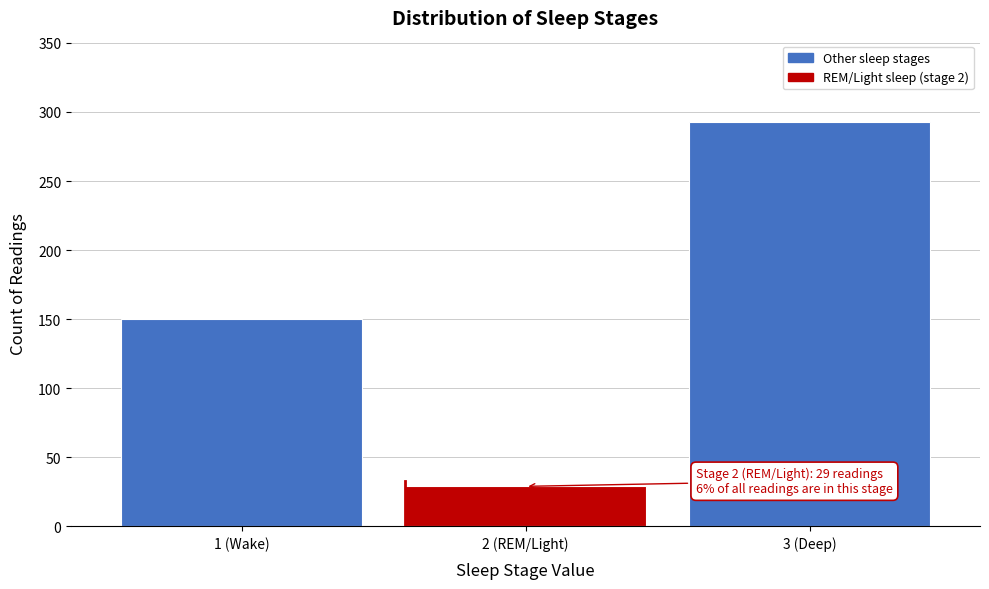

Reading left to right, list all the values displayed in this chart.

150	29	293